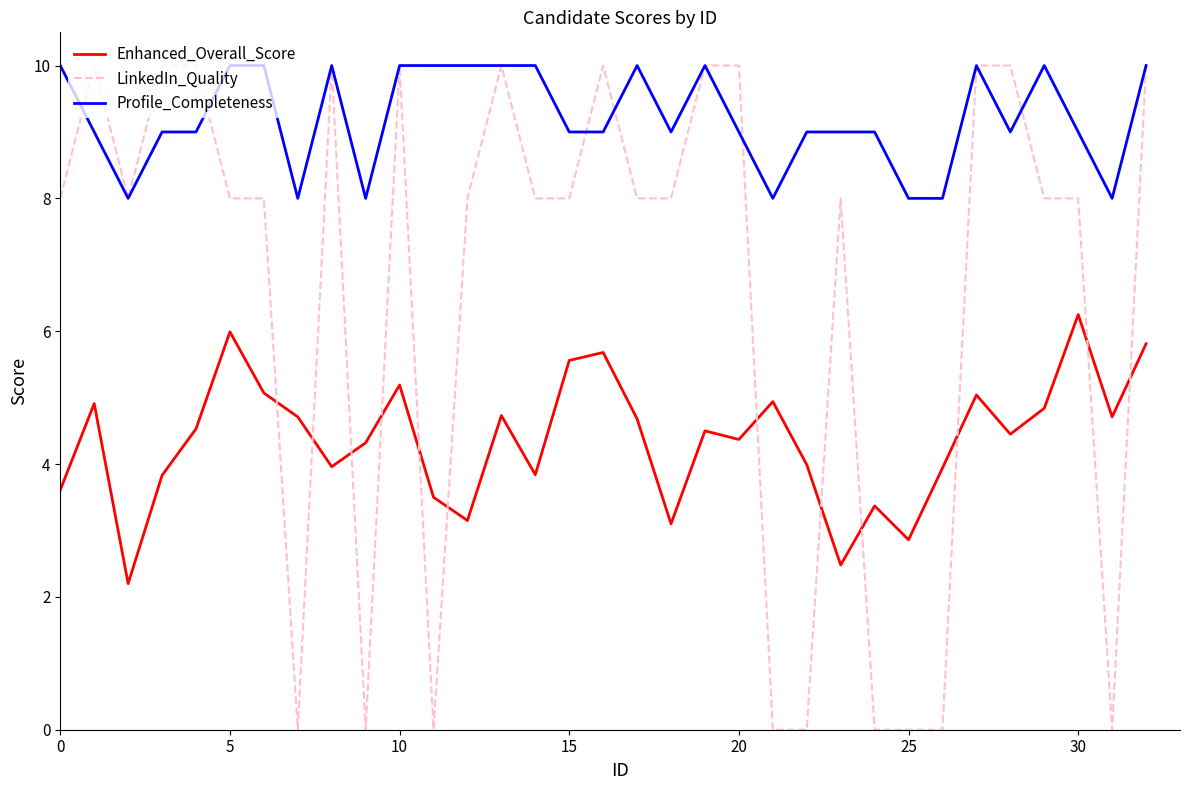

True or false: Enhanced_Overall_Score and Profile_Completeness cross at least once.

False